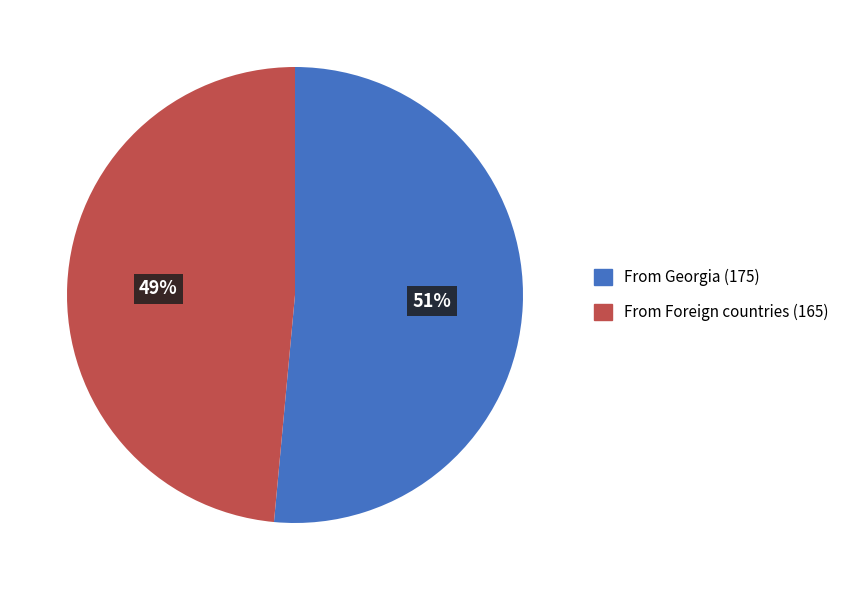

Is there any slice that represents more than half of the pie?

Yes